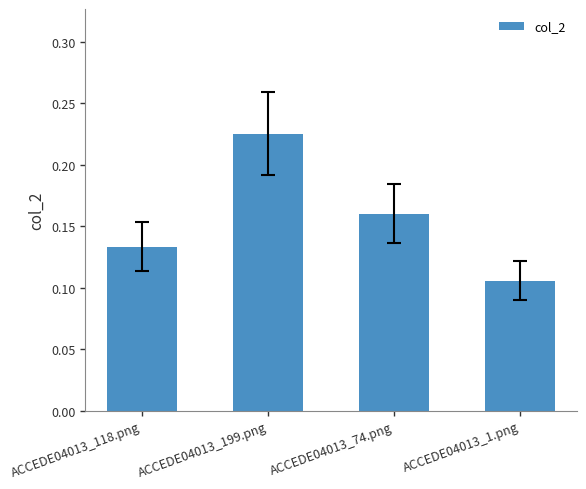

What is the label of the 4th bar from the right?

ACCEDE04013_118.png